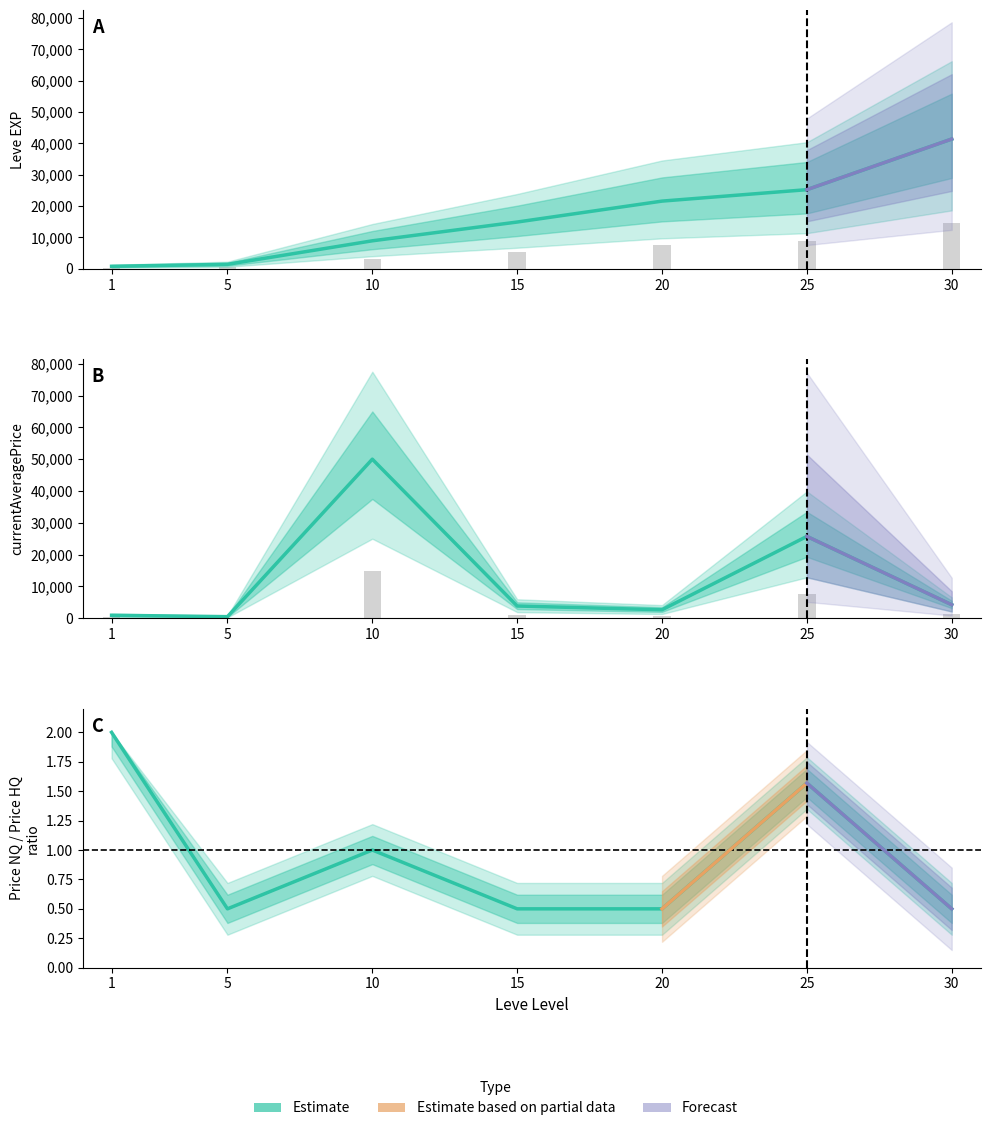

Reading left to right, what are all the values shown in this chart?

Leve EXP: 800.0	1420.0	8930.0	14920.0	21600.0	25250.0	41410.0
currentAveragePrice: 931.7	492.9	50000.0	3842.0	2660.6	25724.3	4235.2
LevePriceNQ / LevePriceHQ: 2.0	0.5	1.0	0.5	0.5	1.6	0.5